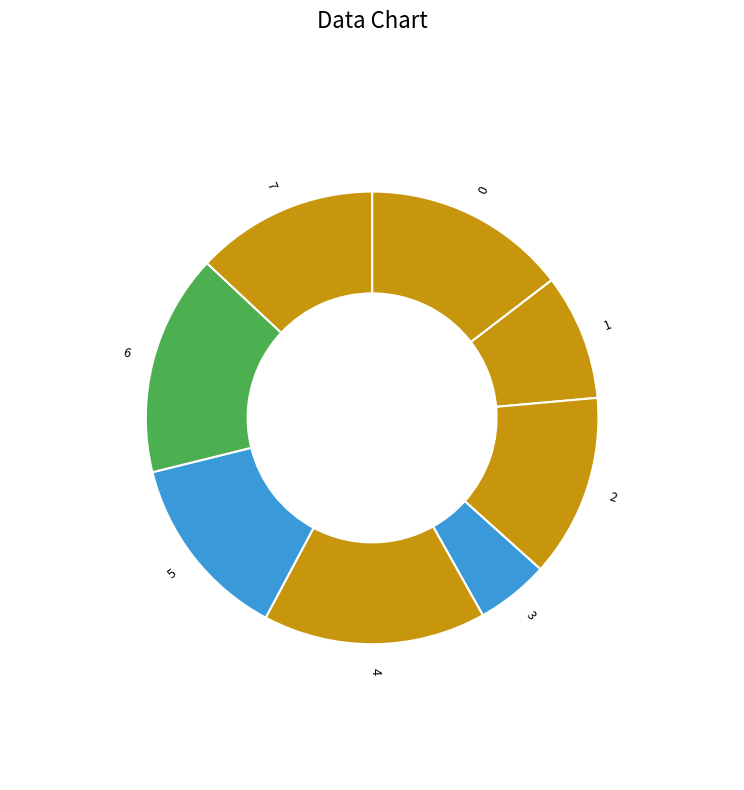

Which slice is the smallest?

3